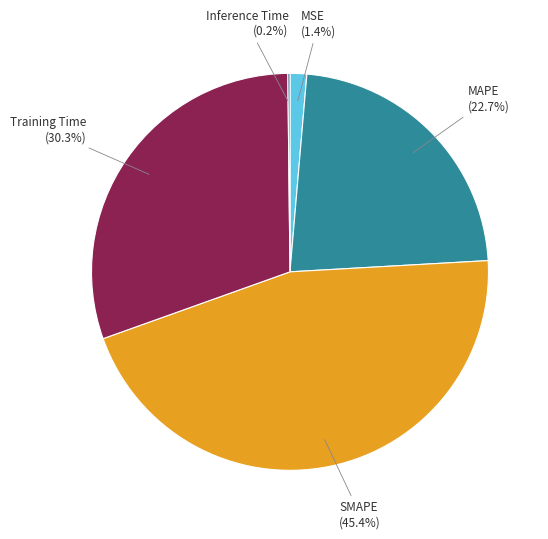

What percentage is NOT represented by Training Time?

69.7%